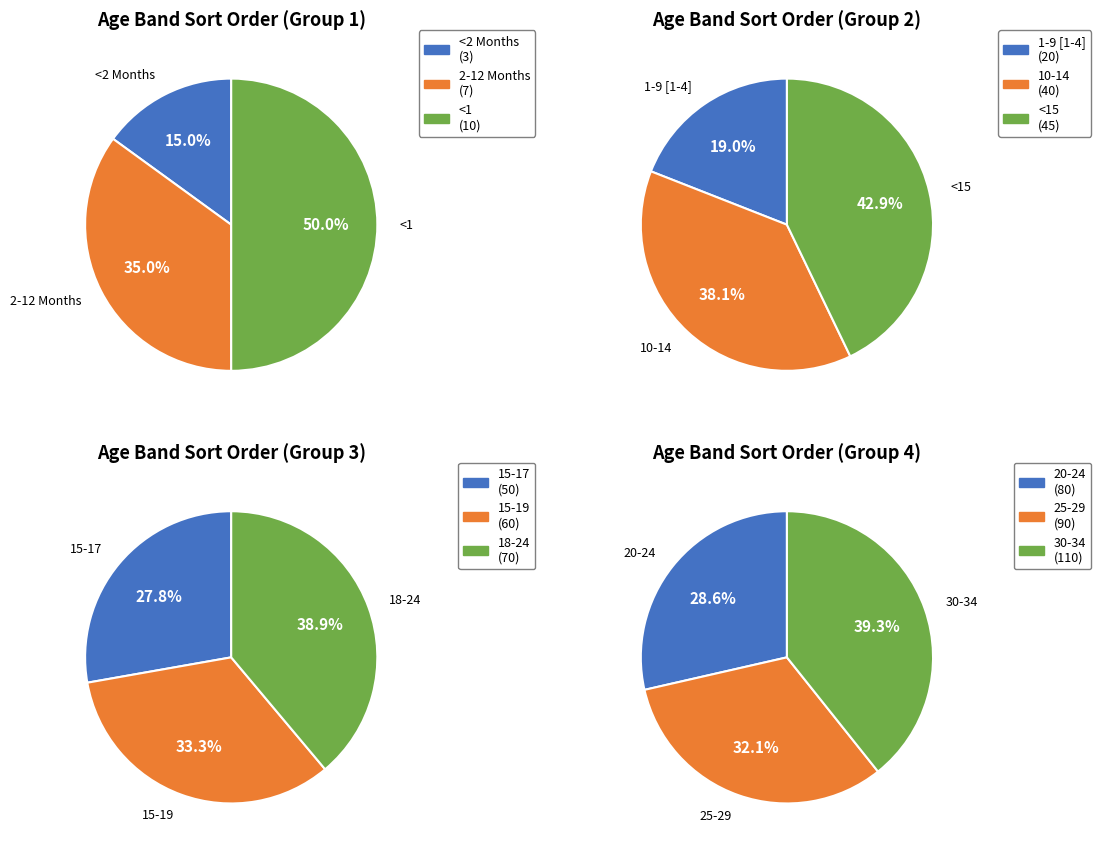

What is the largest slice in the pie chart?

30-34 (Specific)